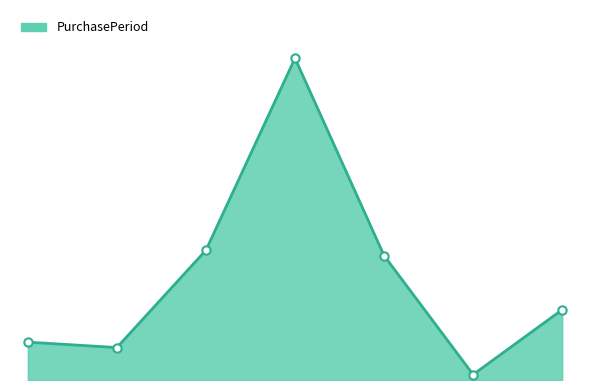

Does the chart have visible grid lines?

No